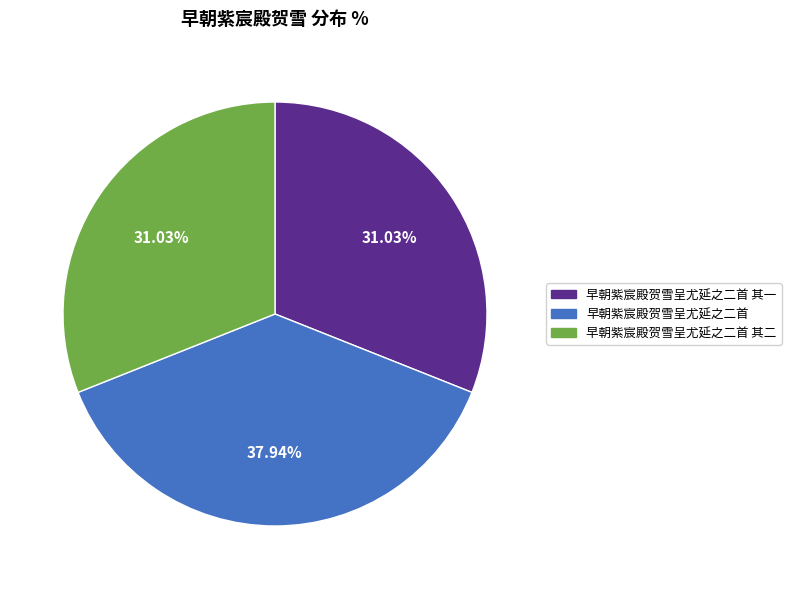

Does any single category account for the majority?

No